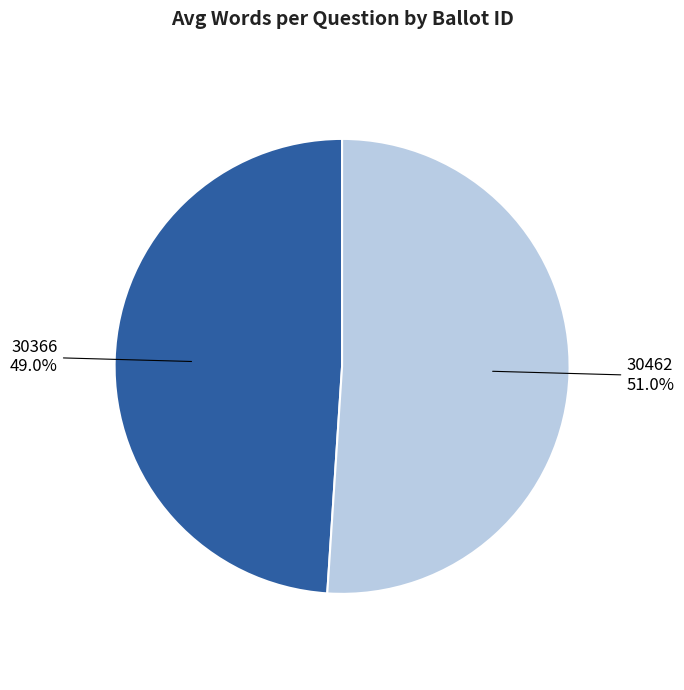

What is the ratio of the value at 30366 to the value at 30462?

1.0